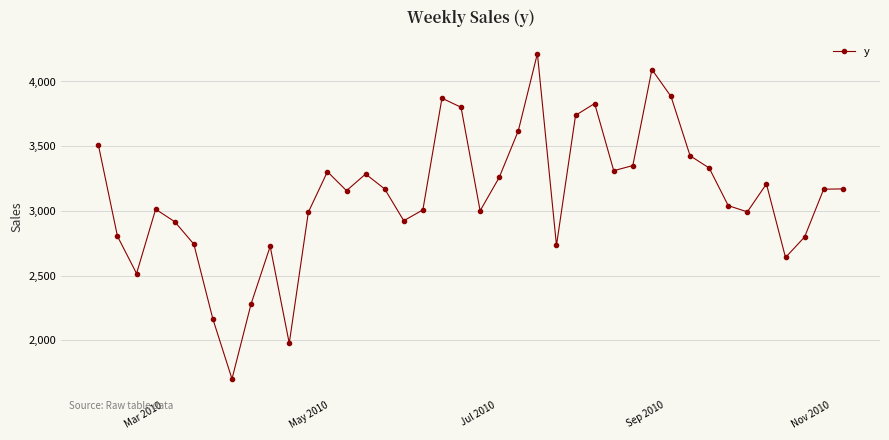

How many values are below 3167?

20